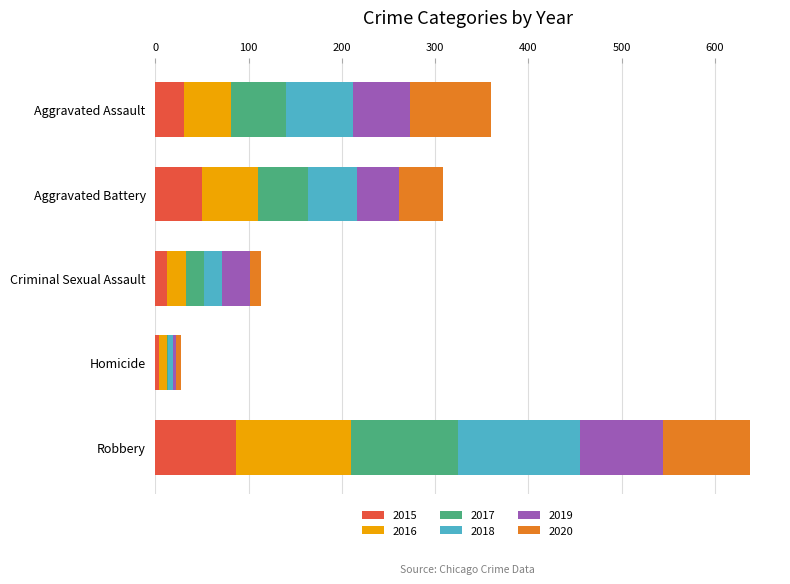

At which label does 2015 reach its peak?

Robbery